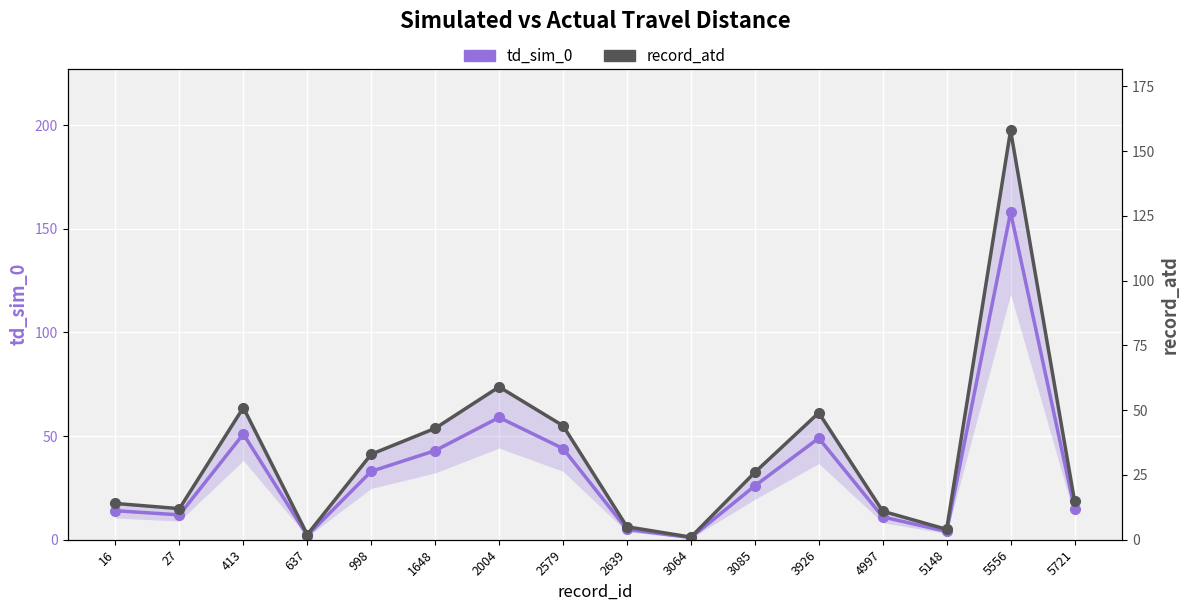

The td_sim_0 series shows 10 at 998. True or false?

False